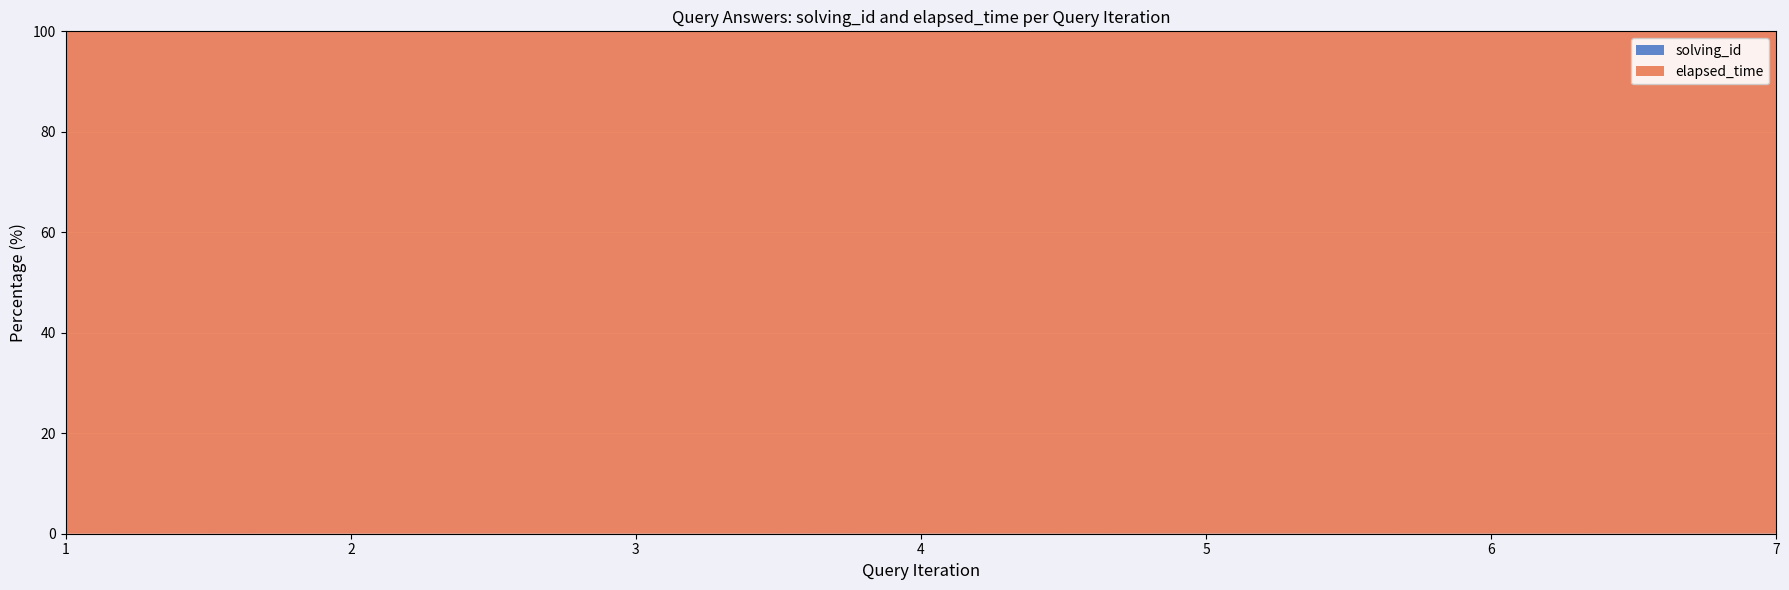

Reading left to right, what are all the values shown in this chart?

solving_id: 1=1	2=2	3=3	4=4	5=5	6=6	7=7
elapsed_time: 1=33000	2=25000	3=22000	4=20000	5=20000	6=27000	7=28000